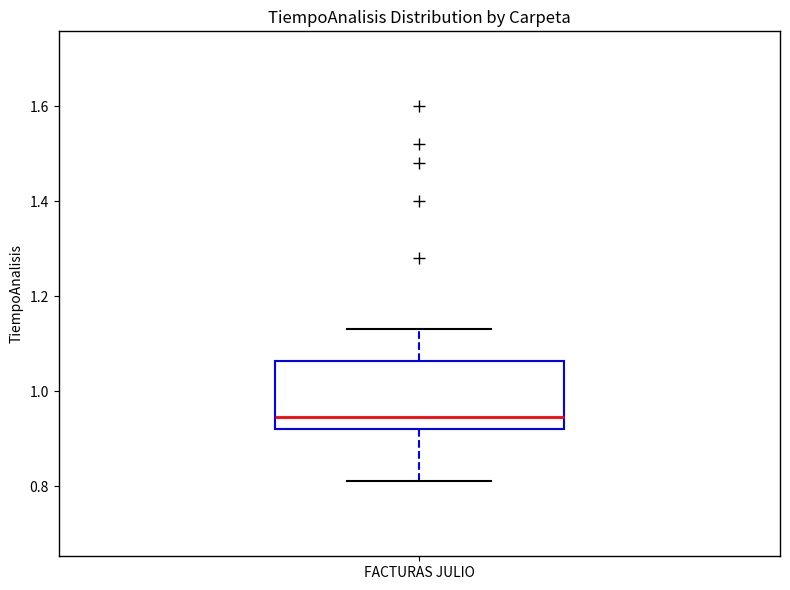

Read this box plot against the y-axis: the position of the median line, the range covered by the box, and the ends of both whiskers. The values are not printed on the chart, so give them approximately, as read against the axis.

median 0.94, box 0.92 to 1.06, whiskers 0.82 to 1.14